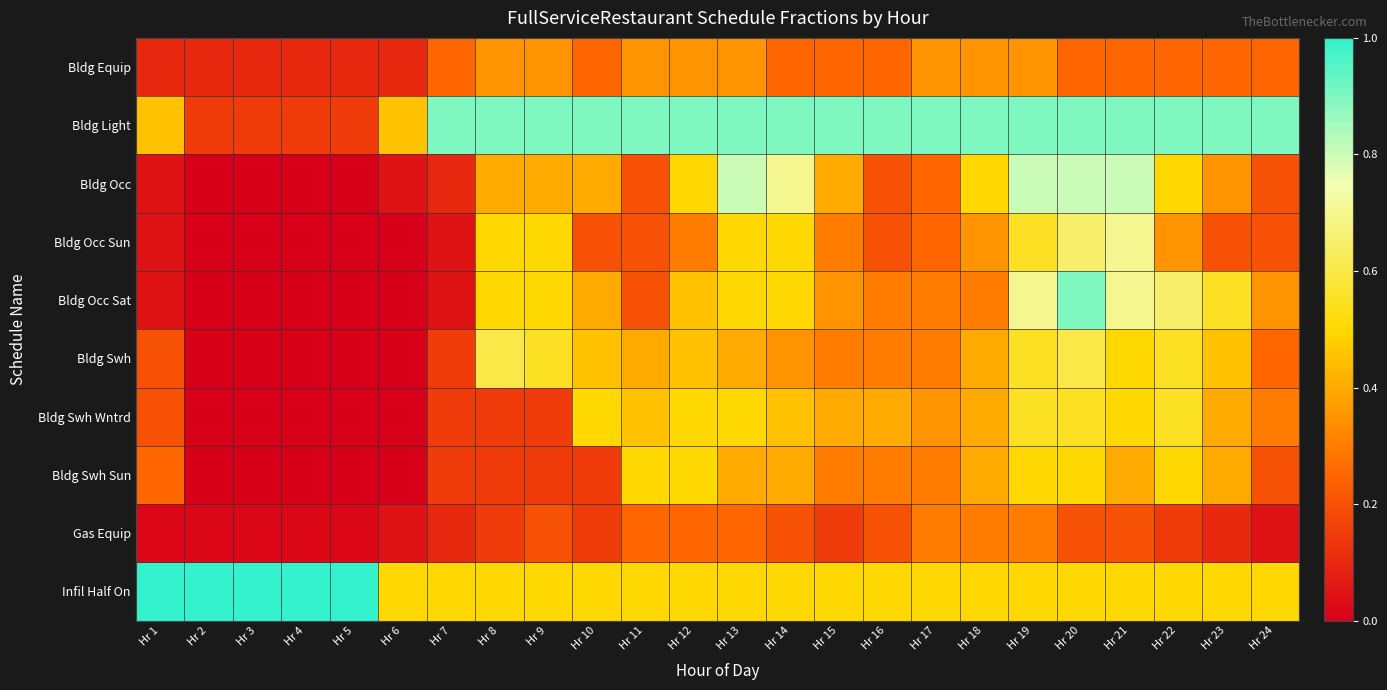

At how many categories does at least one series exceed 0?

24